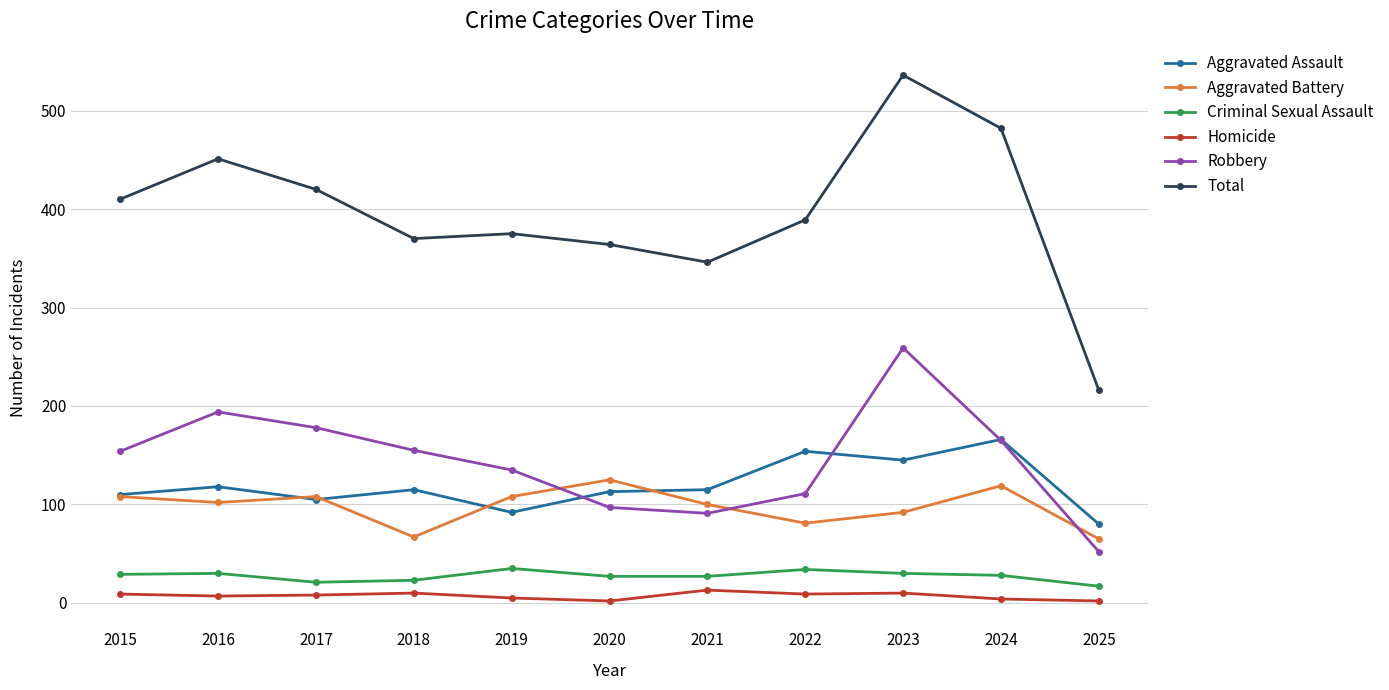

What is the greatest value displayed?

536